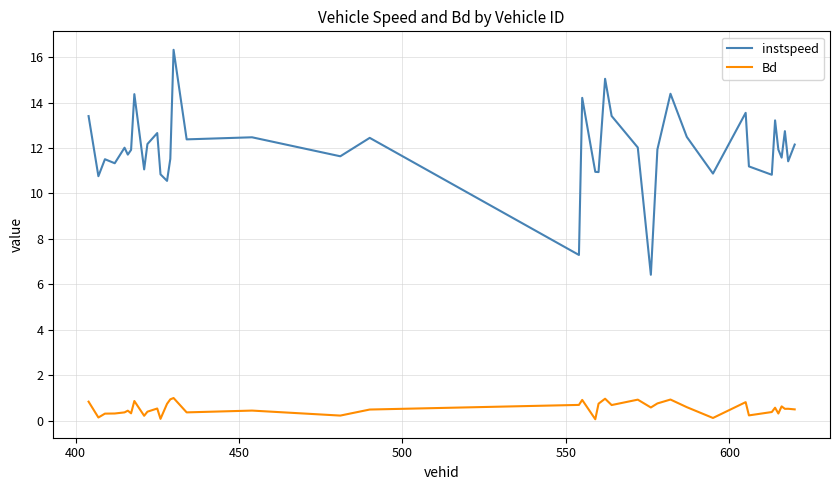

Rank the series by their maximum value, from lowest to highest.

Bd, instspeed